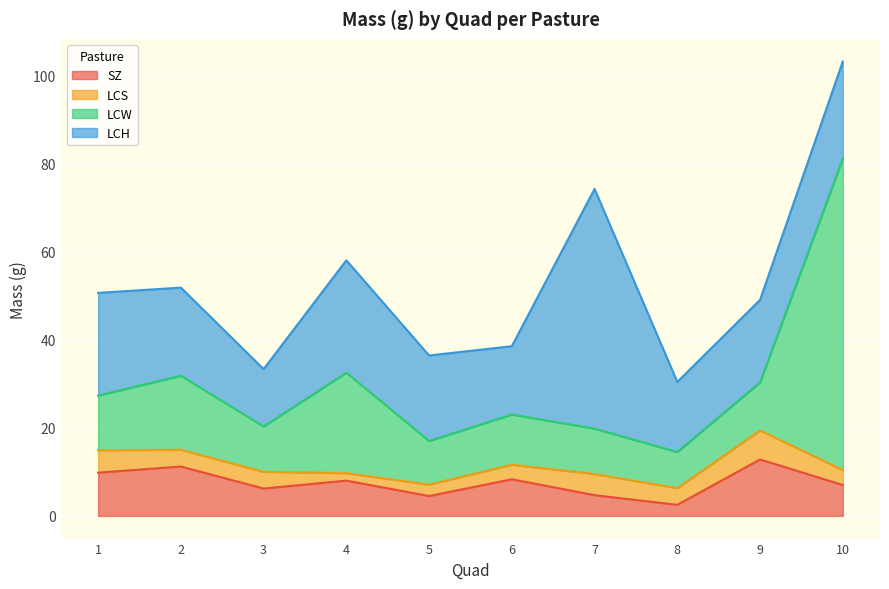

At which category is the sum across all series the highest?

10